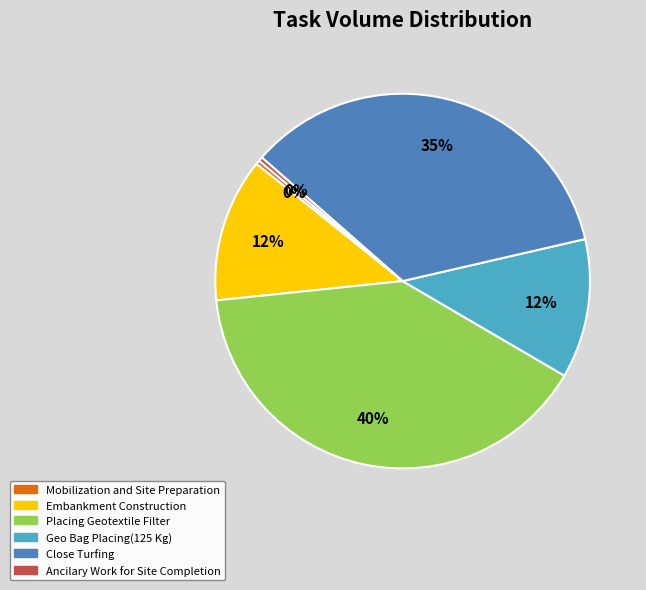

To the nearest percent, what is the combined percentage of Geo Bag Placing(125 Kg) and Embankment Construction?

24%